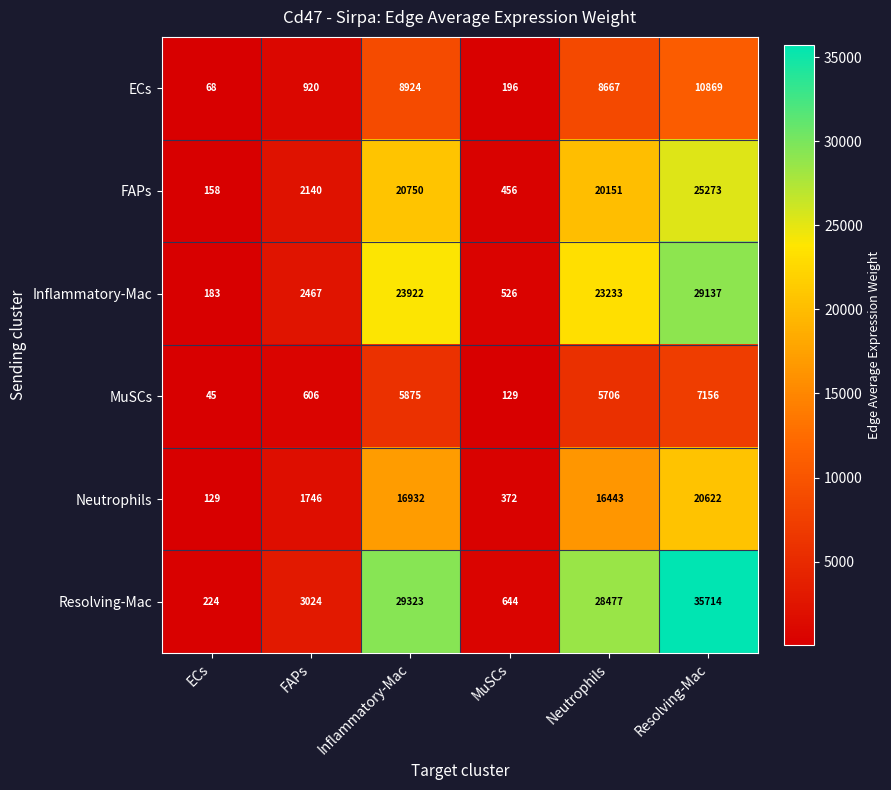

The value of ECs at Resolving-Mac is 6968. True or false?

False